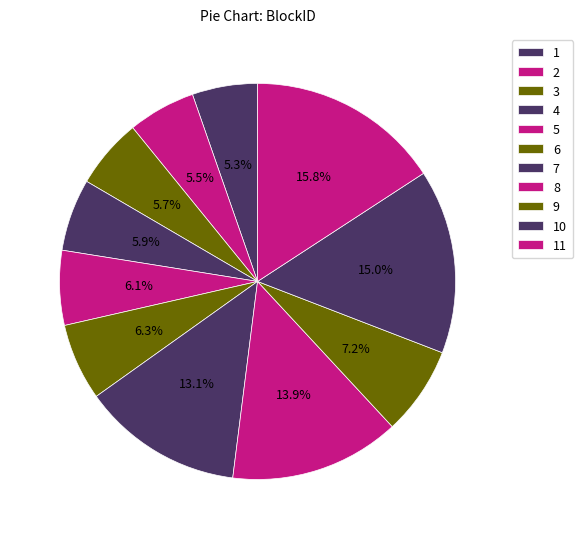

Count the number of slices in the pie.

11